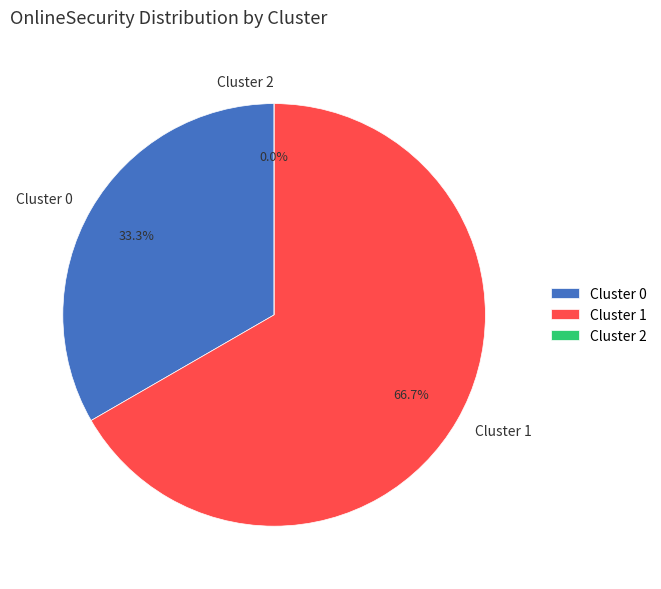

What is the largest slice in the pie chart?

Cluster 1